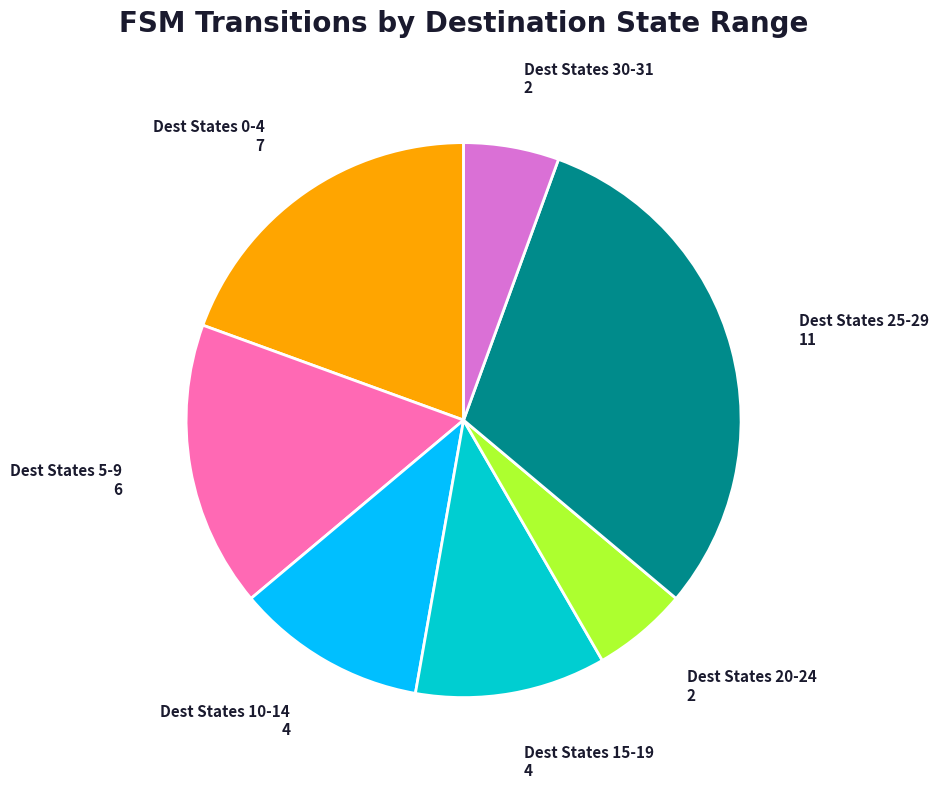

Is there a majority slice in this chart?

No